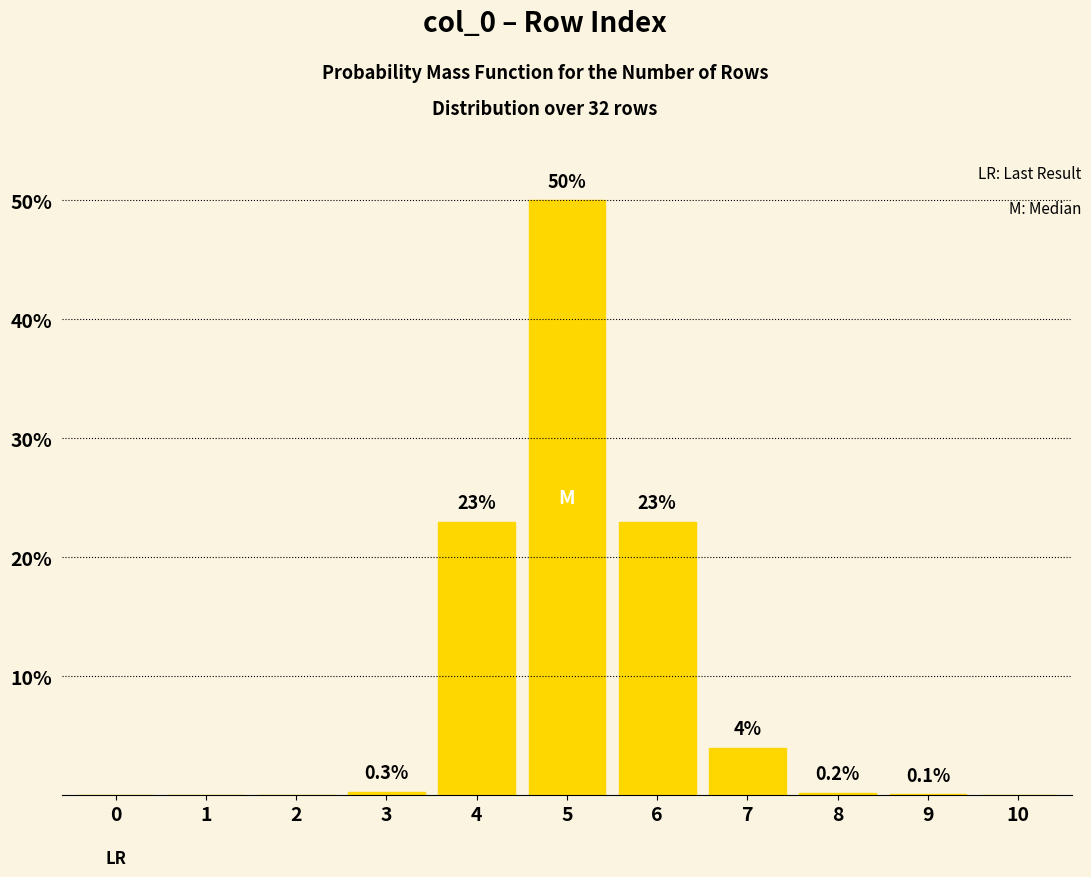

Reading left to right, extract all data points from this chart.

0=0.0	1=0.0	2=0.0	3=0.3	4=23.0	5=50.0	6=23.0	7=4.0	8=0.2	9=0.1	10=0.0